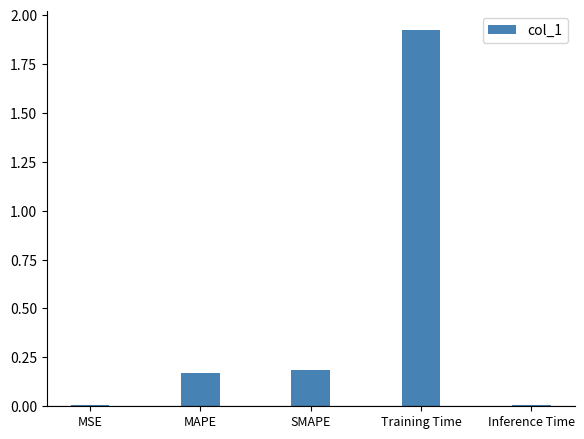

Between Inference Time and MAPE, which is larger?

MAPE